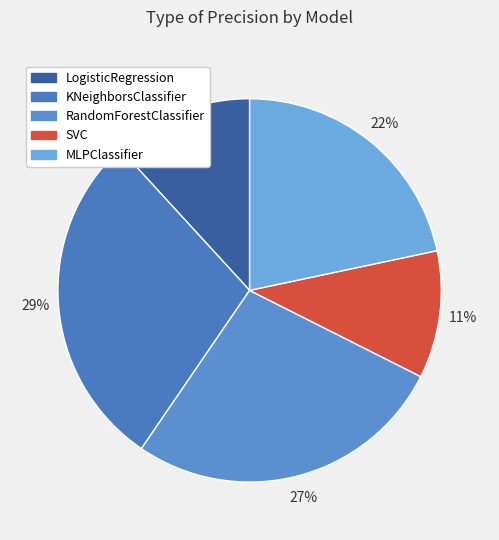

Is there any slice that represents more than half of the pie?

No